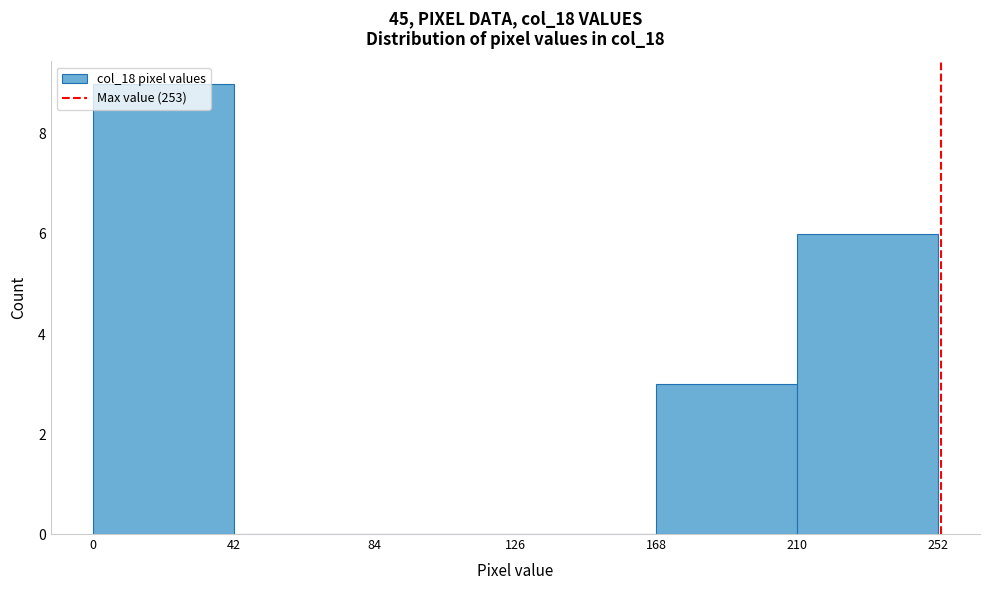

Reading left to right, list every bar in this chart as the range it spans on the x-axis followed by its height. The values are not printed on the chart, so give them approximately, as read against the axis.

0 to 42: 9
42 to 84: 0
84 to 126: 0
126 to 168: 0
168 to 210: 3
210 to 252: 6